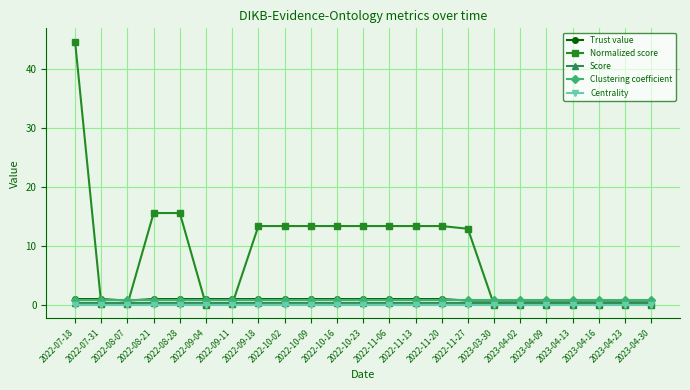

Count the Score values in the range 0 to 1.

23